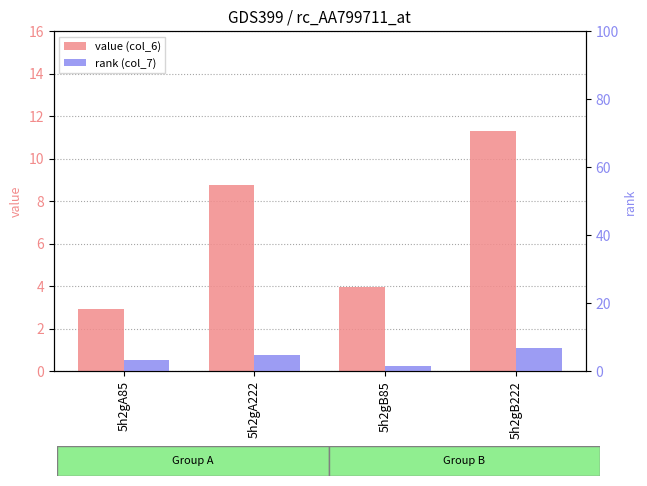

Rank the series by their maximum value, from highest to lowest.

value (col_6), rank (col_7)